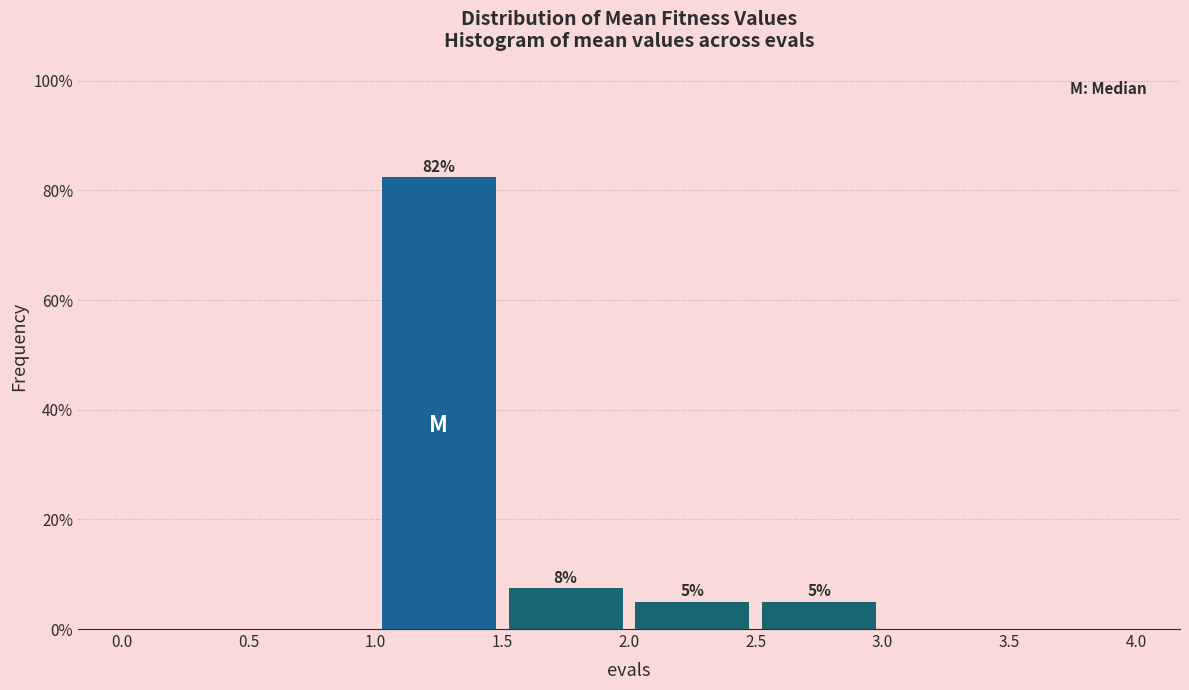

Which range on the x-axis has the tallest bar?

1.0 to 1.5